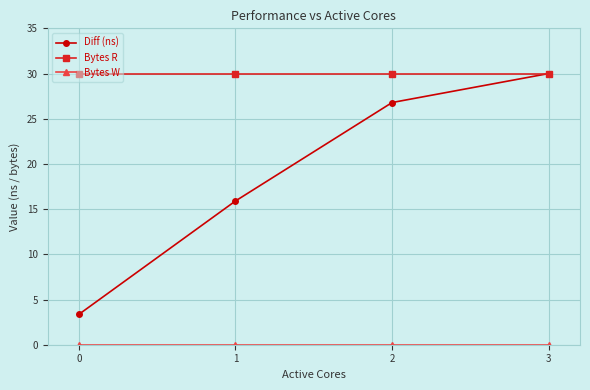

The Bytes R series shows 30.0 at 1. True or false?

True